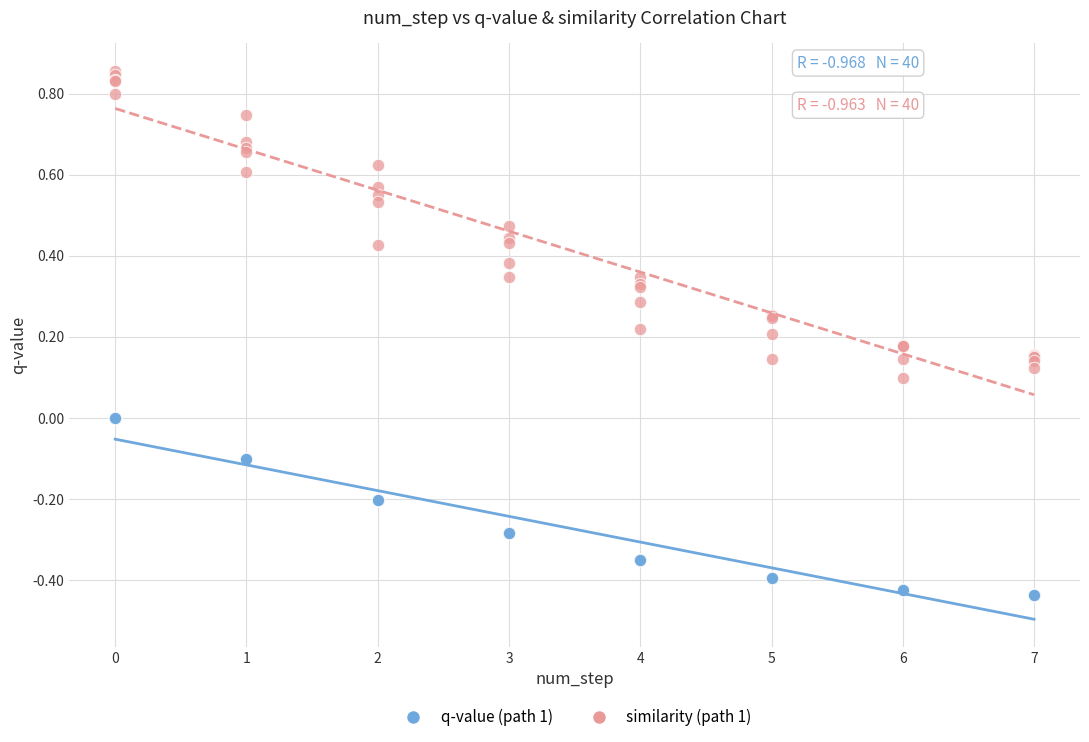

Which series contains the highest Y value?

similarity (path 1)